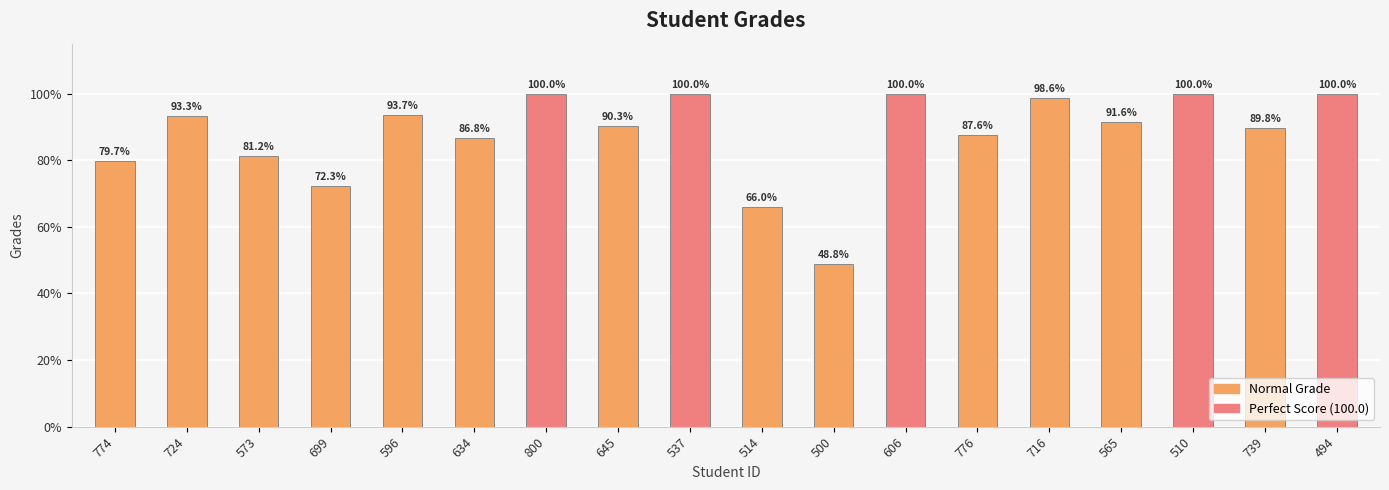

Reading left to right, extract all data points from this chart.

774=79.7	724=93.3	573=81.2	699=72.3	596=93.7	634=86.8	800=100.0	645=90.3	537=100.0	514=66.0	500=48.8	606=100.0	776=87.6	716=98.6	565=91.6	510=100.0	739=89.8	494=100.0